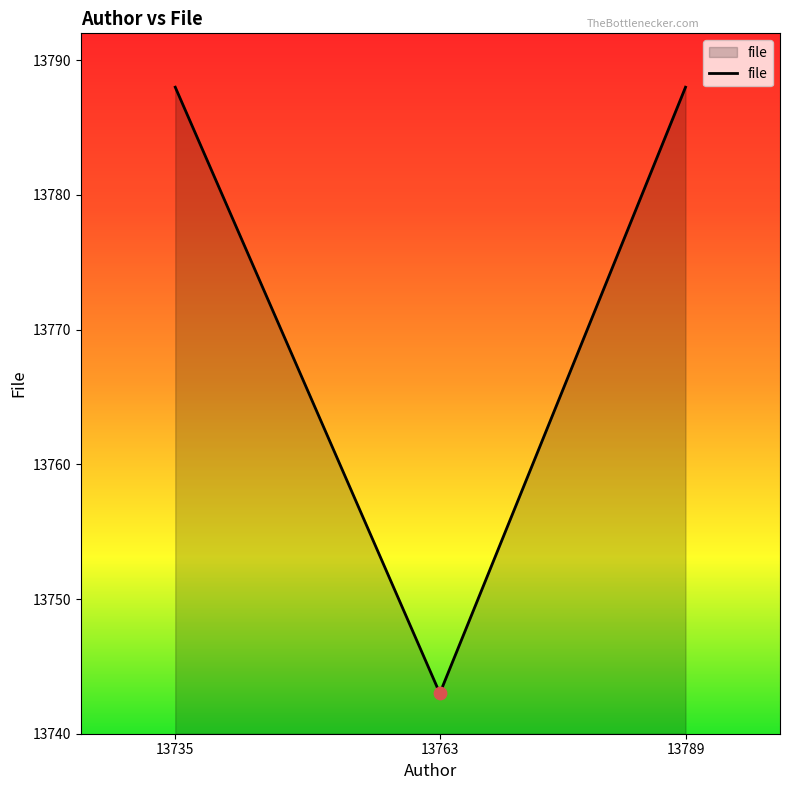

What is the ratio of the value at 13763 to the value at 13735?

1.0